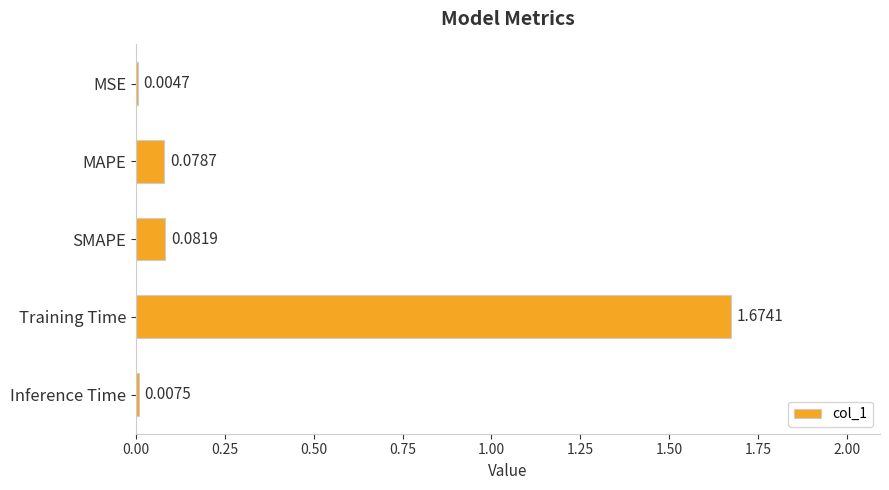

What is the sum of all values?

1.8